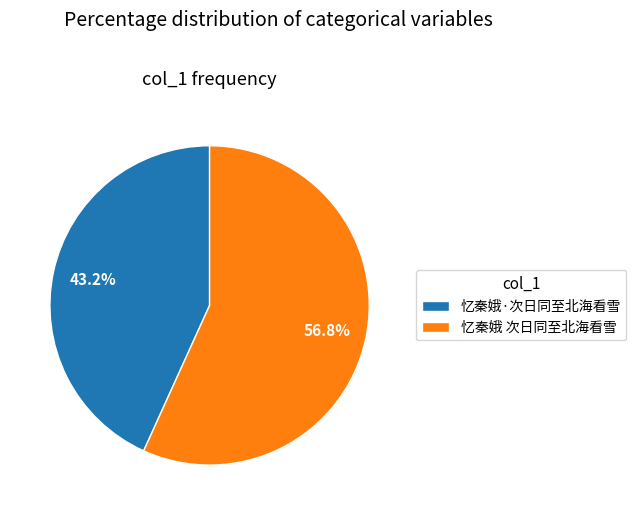

How many segments does this pie chart have?

2